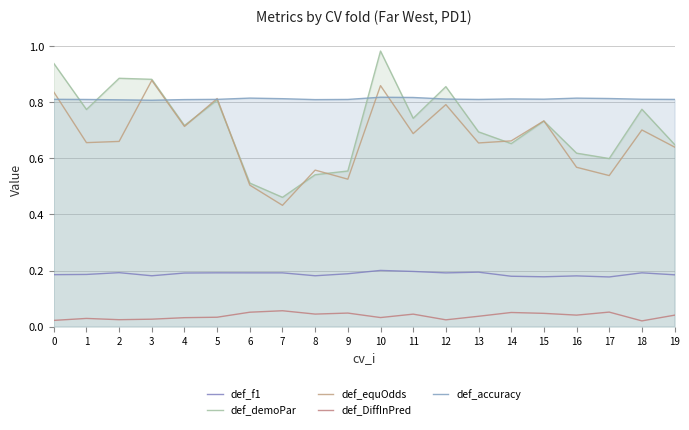

What is the difference between the maximum and minimum values in the def_equOdds series?

0.4